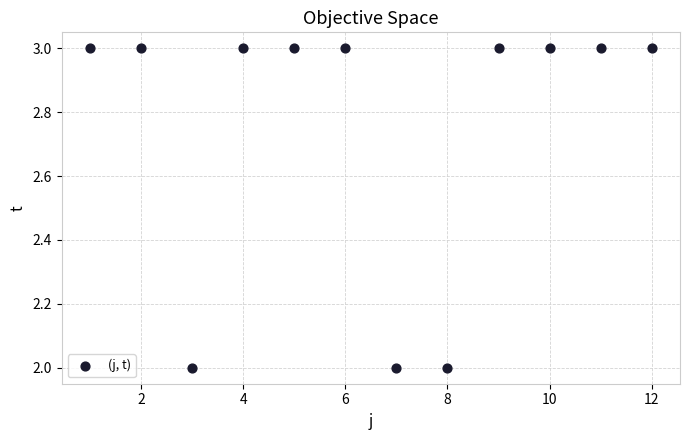

What is the average X value?

6